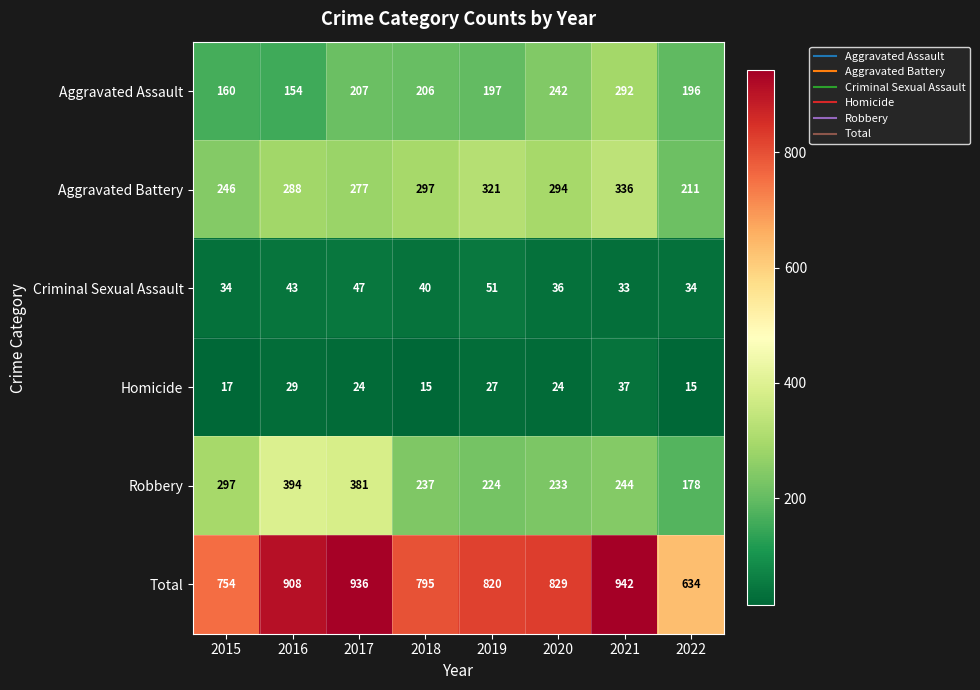

Is it true that Homicide equals 27 at 2019?

True